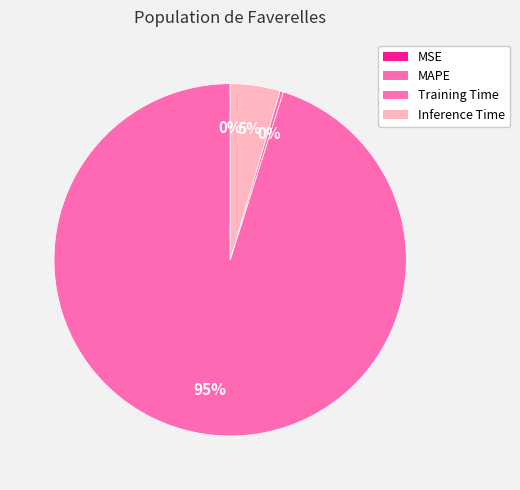

How many slices are in this pie chart?

4